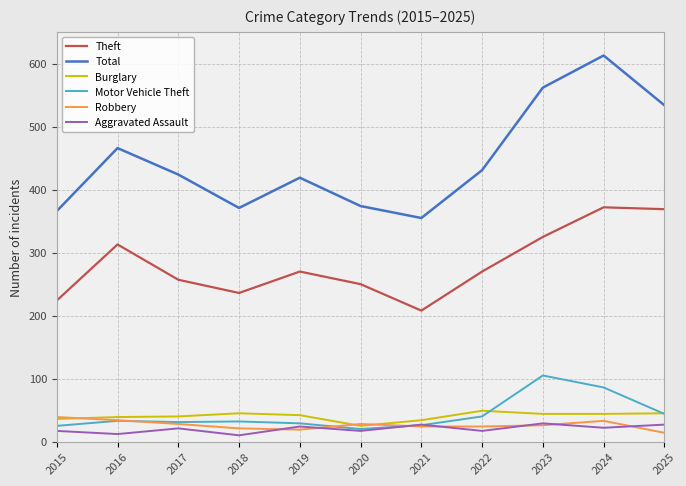

What value does the Total series have at 2015?

366